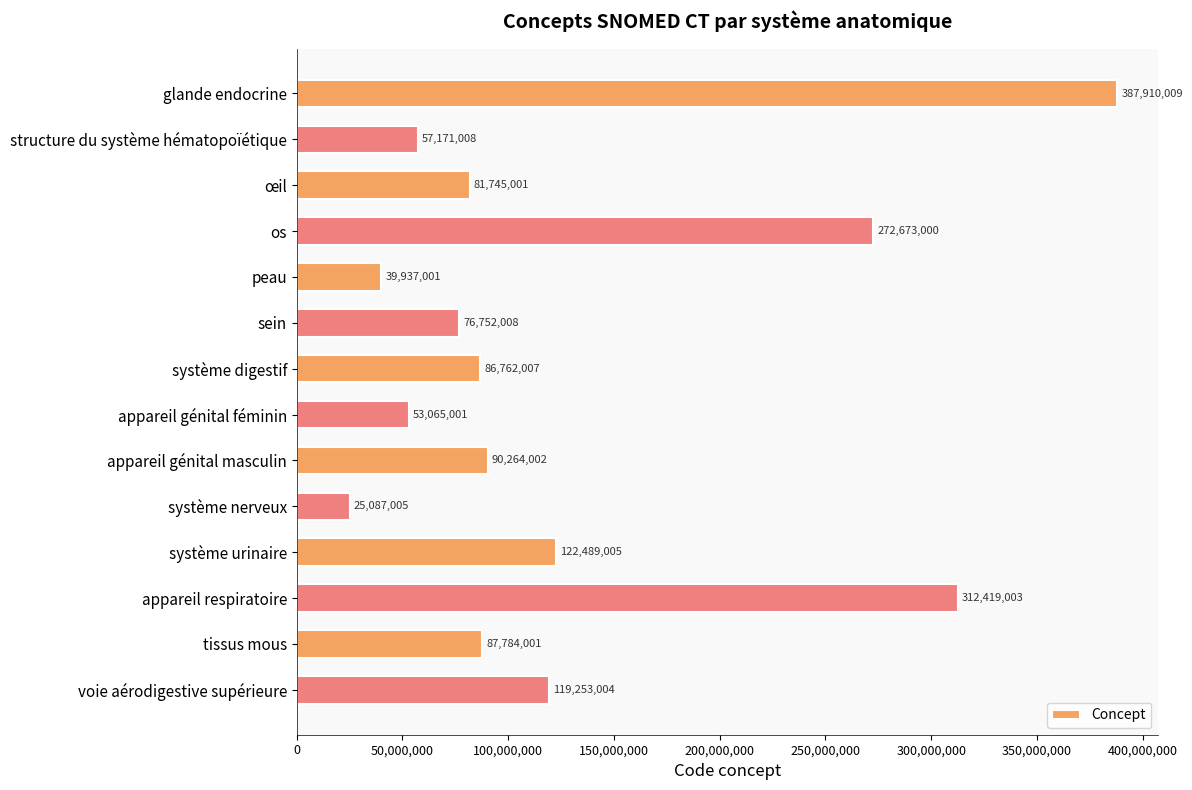

What is the sum of all values?

1813311055